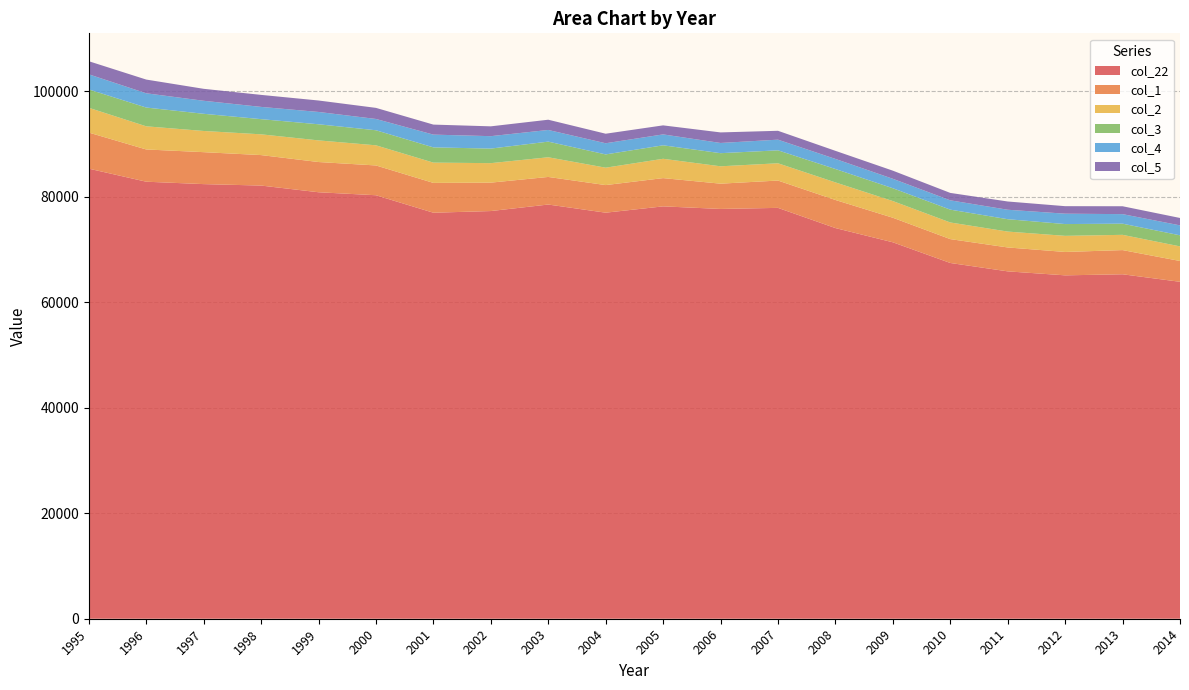

Reading left to right, list all the values displayed in this chart.

col_22: 1995=85341.5	1996=82864.3	1997=82407.9	1998=82132.6	1999=80864.8	2000=80298.1	2001=76982.7	2002=77300.7	2003=78535.8	2004=76990.7	2005=78188.3	2006=77700.1	2007=77902.4	2008=74075.5	2009=71376.2	2010=67454.6	2011=65865.3	2012=65109.5	2013=65312.1	2014=63885.4
col_1: 1995=6839.4	1996=6113.4	1997=6058.1	1998=5779.5	1999=5730.7	2000=5648.6	2001=5655.6	2002=5387.7	2003=5230.8	2004=5232.5	2005=5357.4	2006=4791.5	2007=5180.1	2008=5324.9	2009=4655.9	2010=4526.0	2011=4533.3	2012=4432.6	2013=4586.2	2014=3945.9
col_2: 1995=4701.5	1996=4388.9	1997=4017.3	1998=3934.6	1999=4100.9	2000=3817.4	2001=3845.1	2002=3693.5	2003=3730.3	2004=3298.1	2005=3661.8	2006=3292.7	2007=3274.1	2008=3330.7	2009=3161.6	2010=3153.3	2011=3008.5	2012=3055.3	2013=2891.0	2014=2768.6
col_3: 1995=3480.1	1996=3560.0	1997=3257.9	1998=2878.2	1999=3056.9	2000=2854.9	2001=2889.5	2002=2761.5	2003=2966.4	2004=2517.3	2005=2557.9	2006=2488.3	2007=2456.2	2008=2541.2	2009=2431.8	2010=2434.3	2011=2345.6	2012=2234.6	2013=2117.9	2014=2098.9
col_4: 1995=2865.8	1996=2703.4	1997=2468.2	1998=2323.5	1999=2337.1	2000=2141.6	2001=2419.1	2002=2355.5	2003=2212.9	2004=2116.1	2005=2068.4	2006=1936.0	2007=2023.5	2008=1912.5	2009=1792.7	2010=1765.2	2011=1794.6	2012=1969.0	2013=1808.2	2014=1886.2
col_5: 1995=2482.2	1996=2601.0	1997=2267.3	1998=2277.9	1999=2170.8	2000=2103.5	2001=1899.7	2002=1863.3	2003=1940.8	2004=1807.6	2005=1711.9	2006=2000.5	2007=1680.7	2008=1533.8	2009=1538.3	2010=1405.5	2011=1565.2	2012=1423.7	2013=1494.4	2014=1403.0